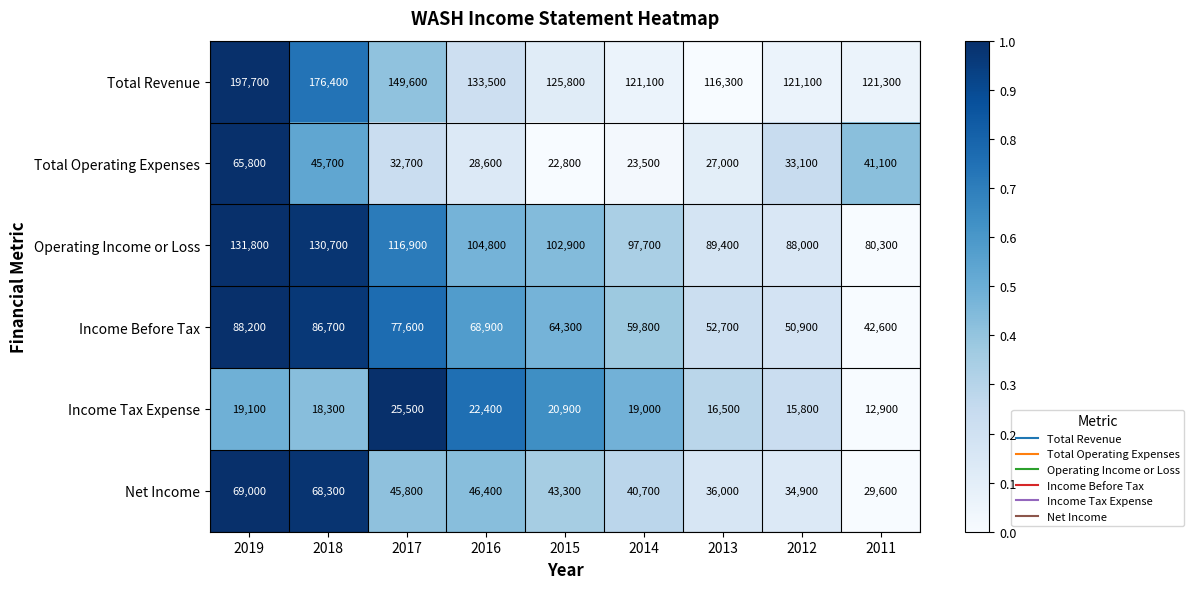

At 2016, list the series in order from largest to smallest.

Total Revenue, Operating Income or Loss, Income Before Tax, Net Income, Total Operating Expenses, Income Tax Expense